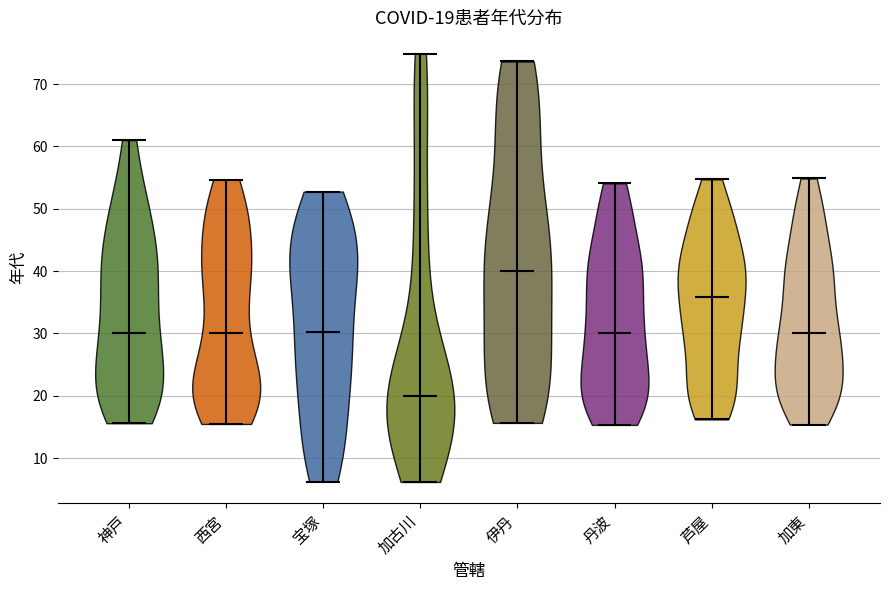

Which violin has the lowest median line?

加古川